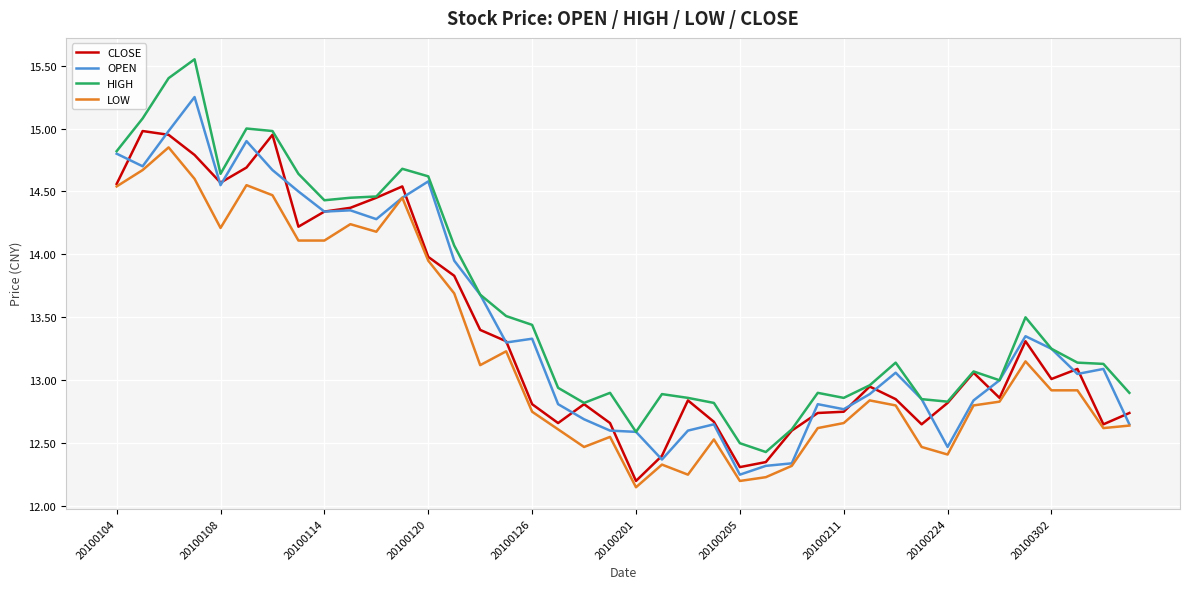

Which series has the largest total across all categories?

HIGH